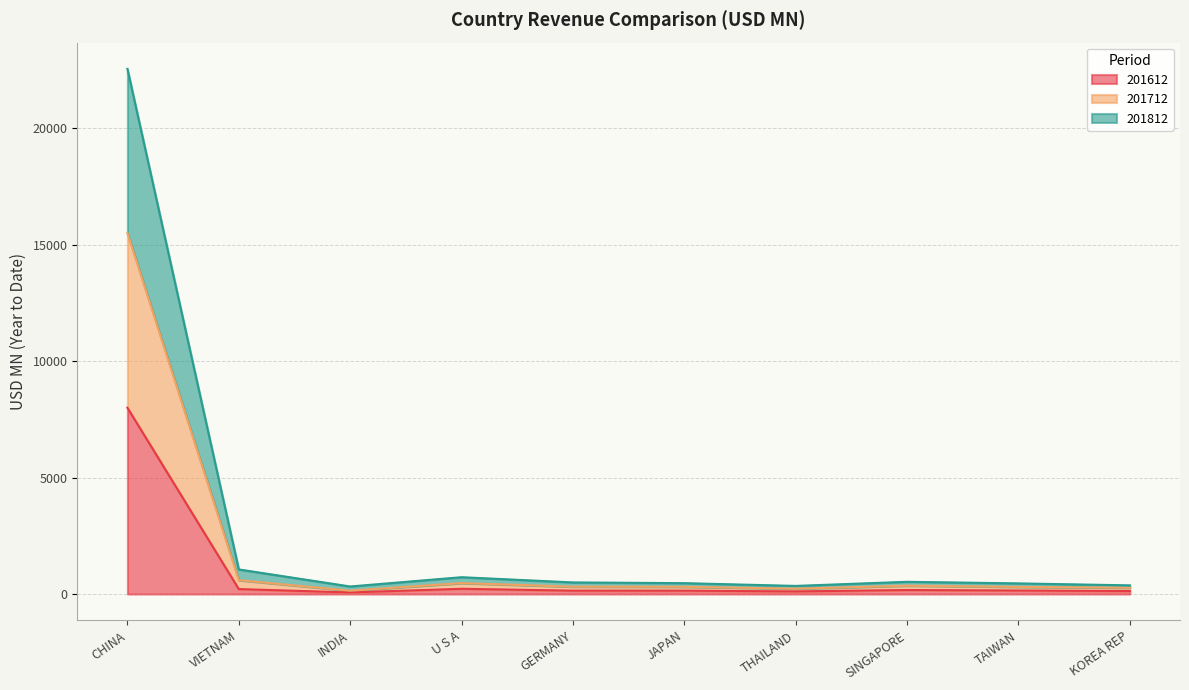

What position from the left is KOREA REP?

10